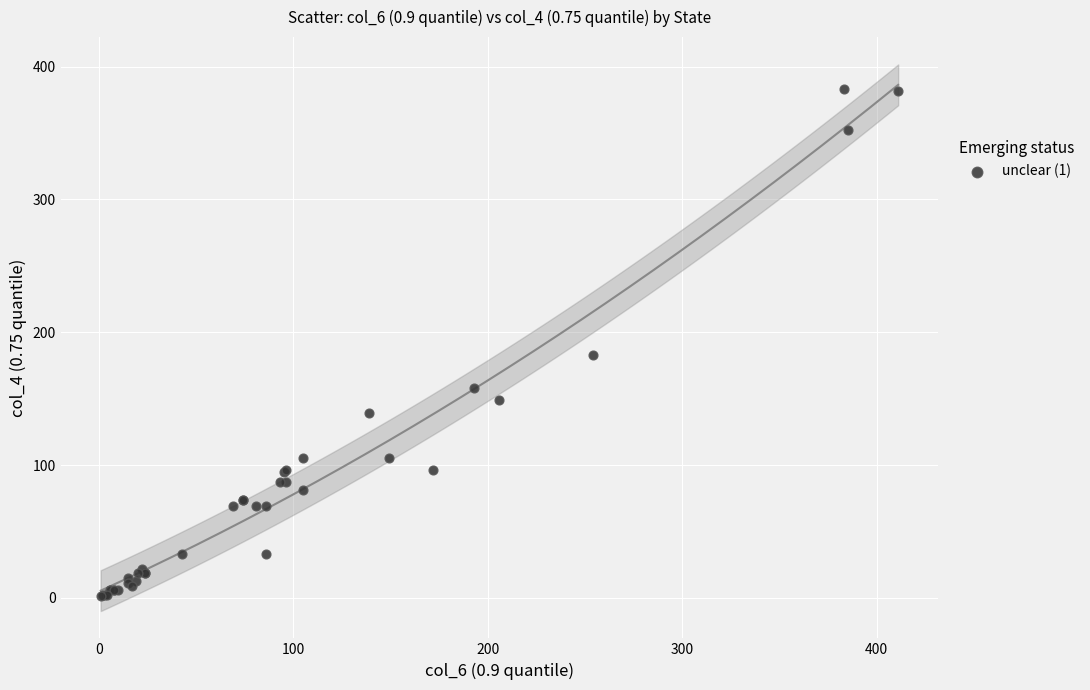

What Y value in the scatter plot is closest to 192?

182.5